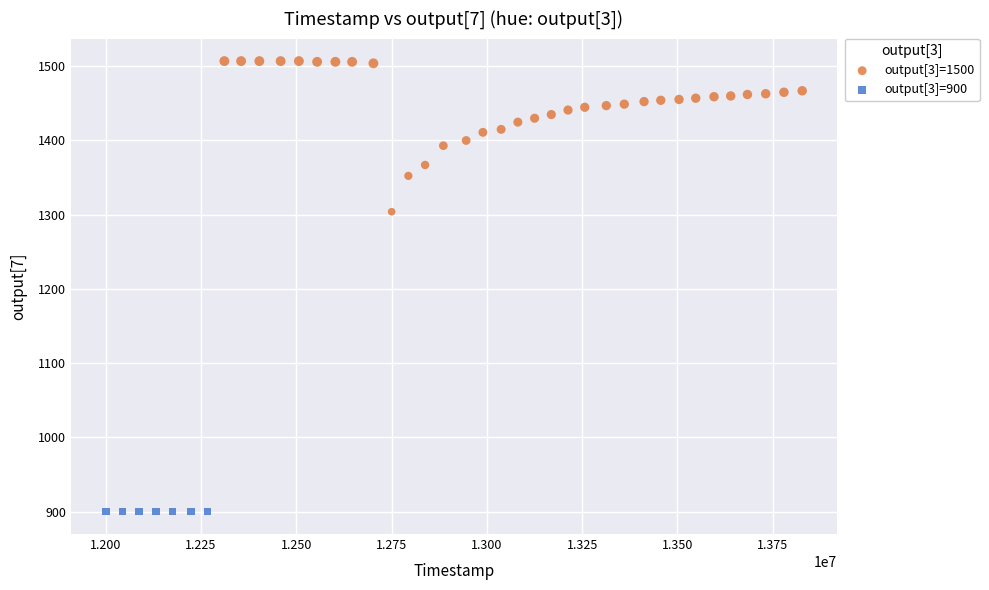

Which series contains the highest Y value?

output[3]=1500